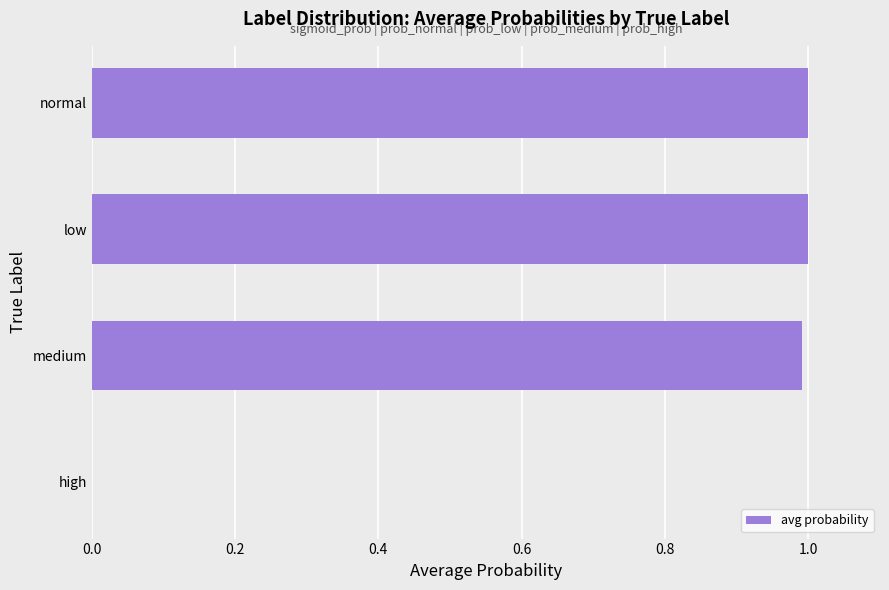

What value does the data have at medium?

1.0